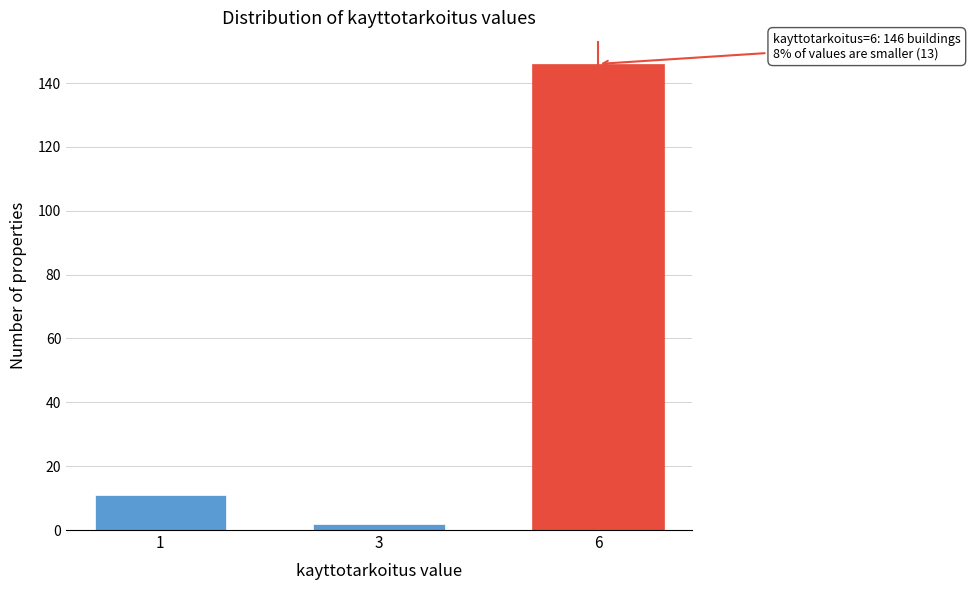

Reading left to right, extract all data points from this chart.

11	2	146